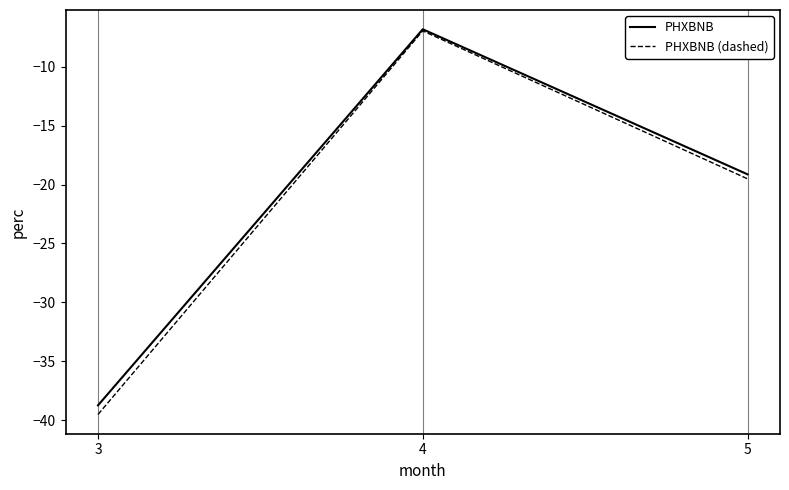

At which category does the chart reach its minimum across all series?

3